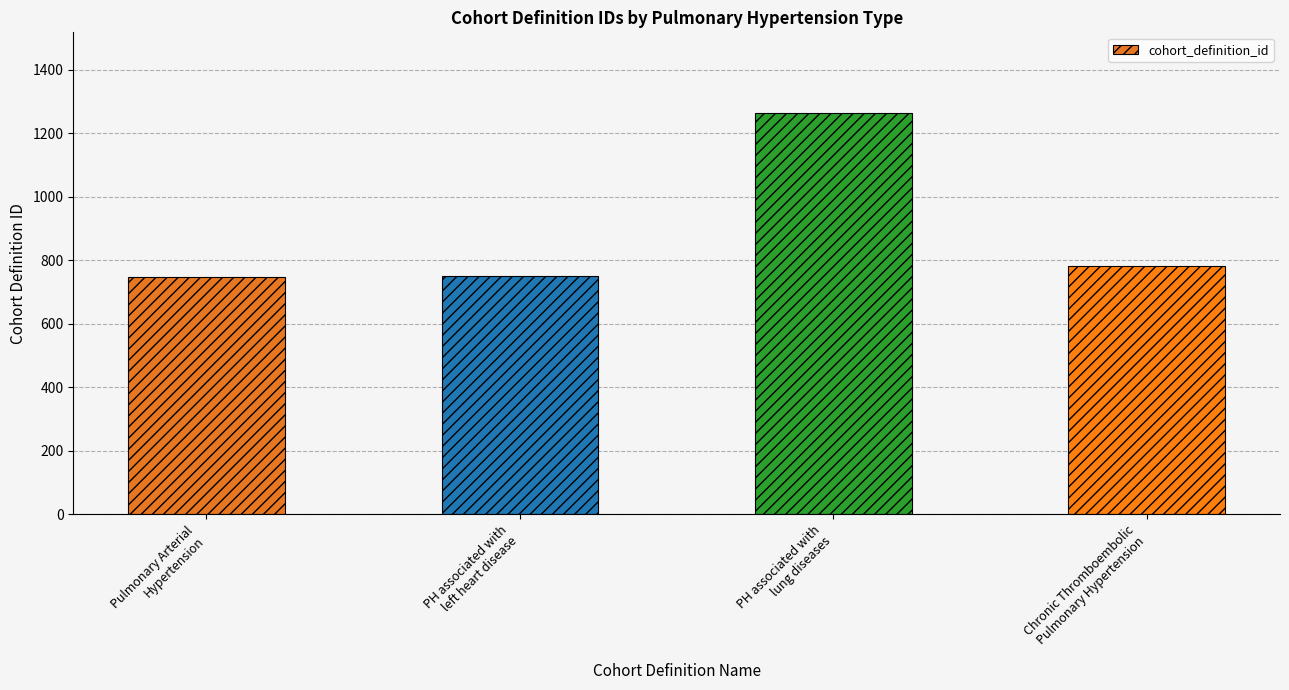

What is the label of the 3rd bar from the right?

PH associated with
left heart disease